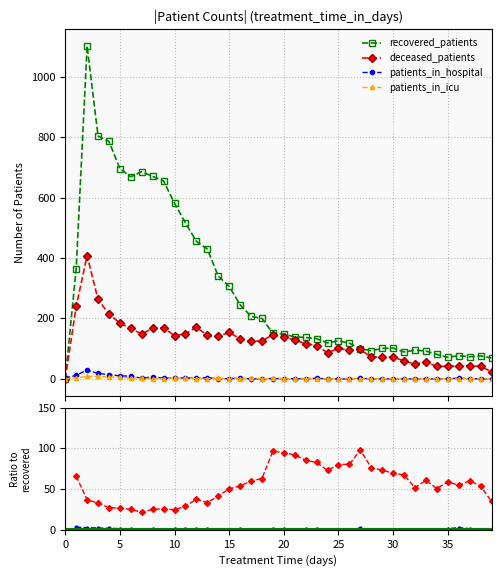

How many lines are shown in the chart?

4